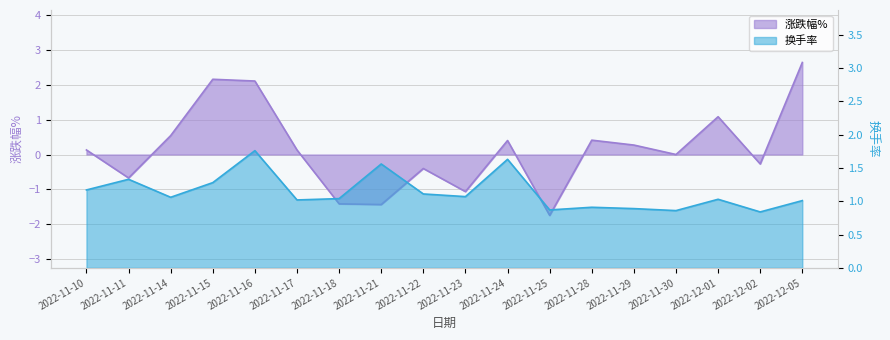

What is the difference between the maximum and minimum values in the 换手率 series?

0.9